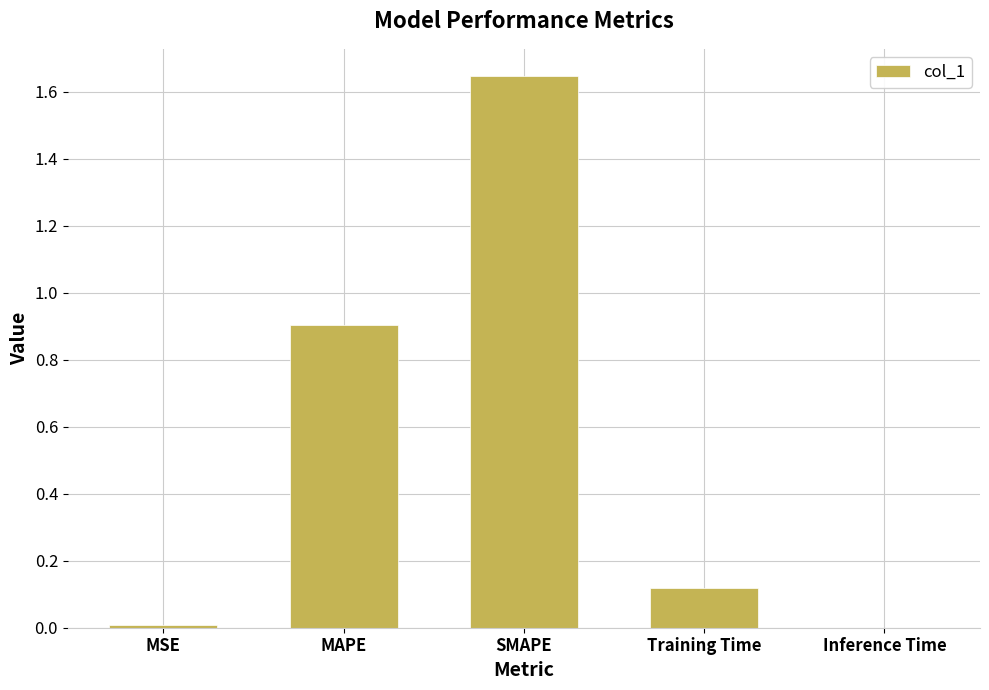

What is the change in value from MAPE to Inference Time?

-0.9